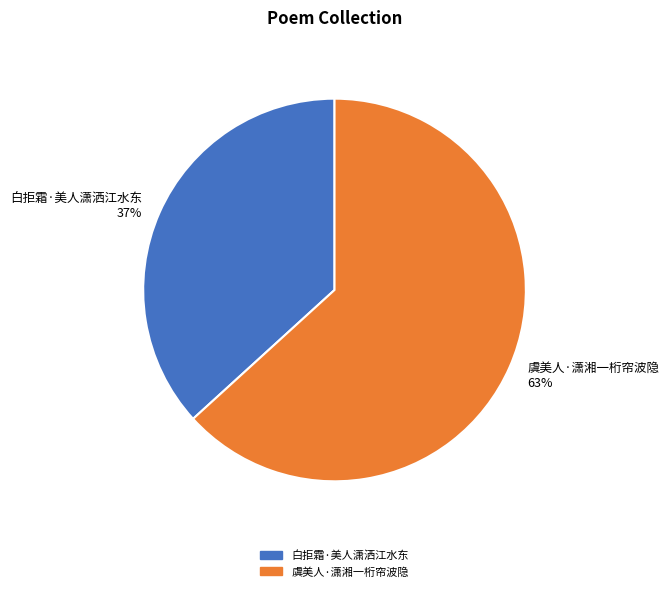

To the nearest percent, what is the average slice percentage?

50%